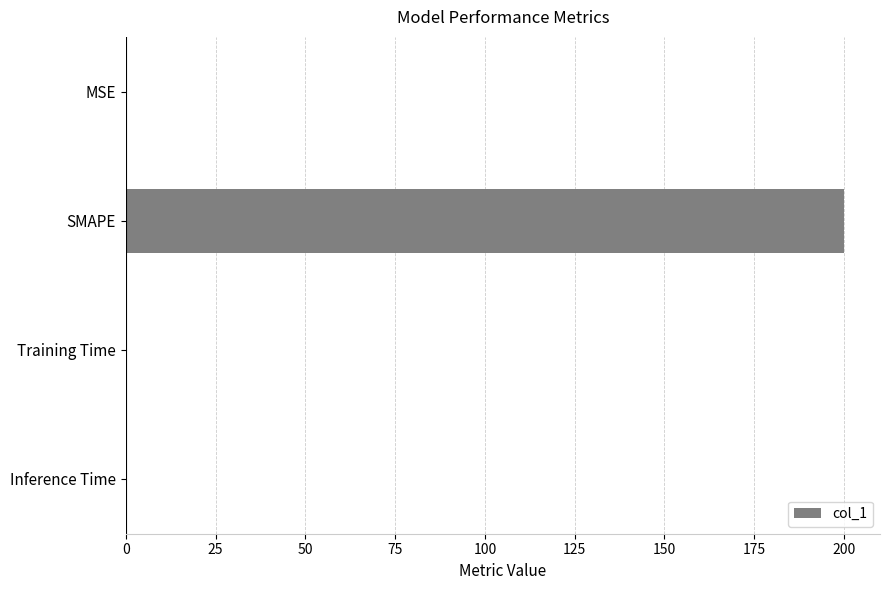

Between Inference Time and SMAPE, which is larger?

SMAPE